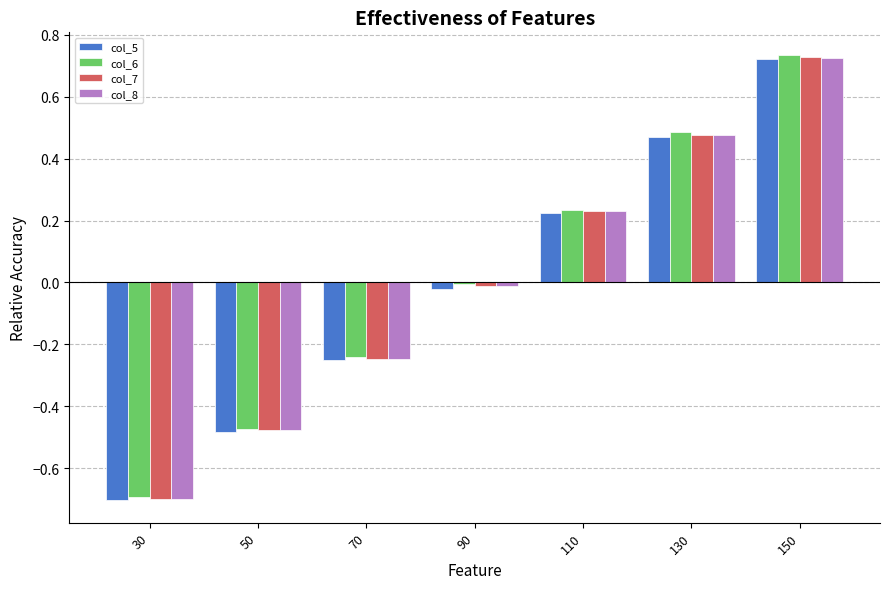

At which label does col_5 reach its peak?

150